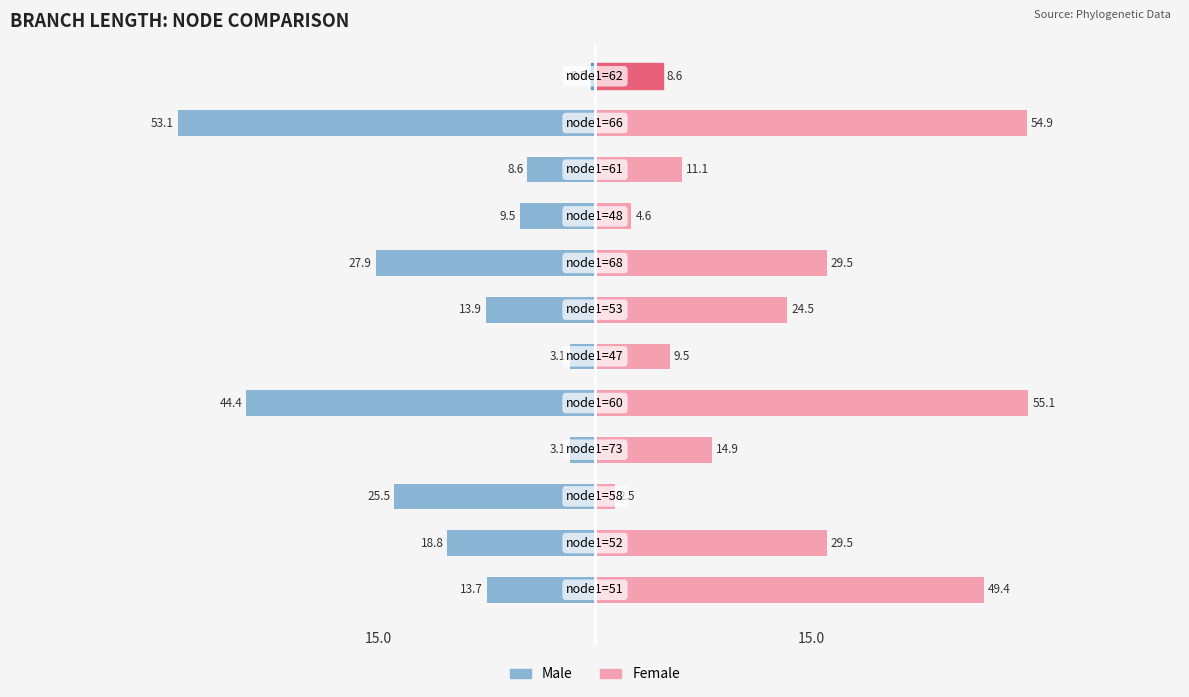

Is the value of Female at 2 greater than the value of Male at 3?

Yes